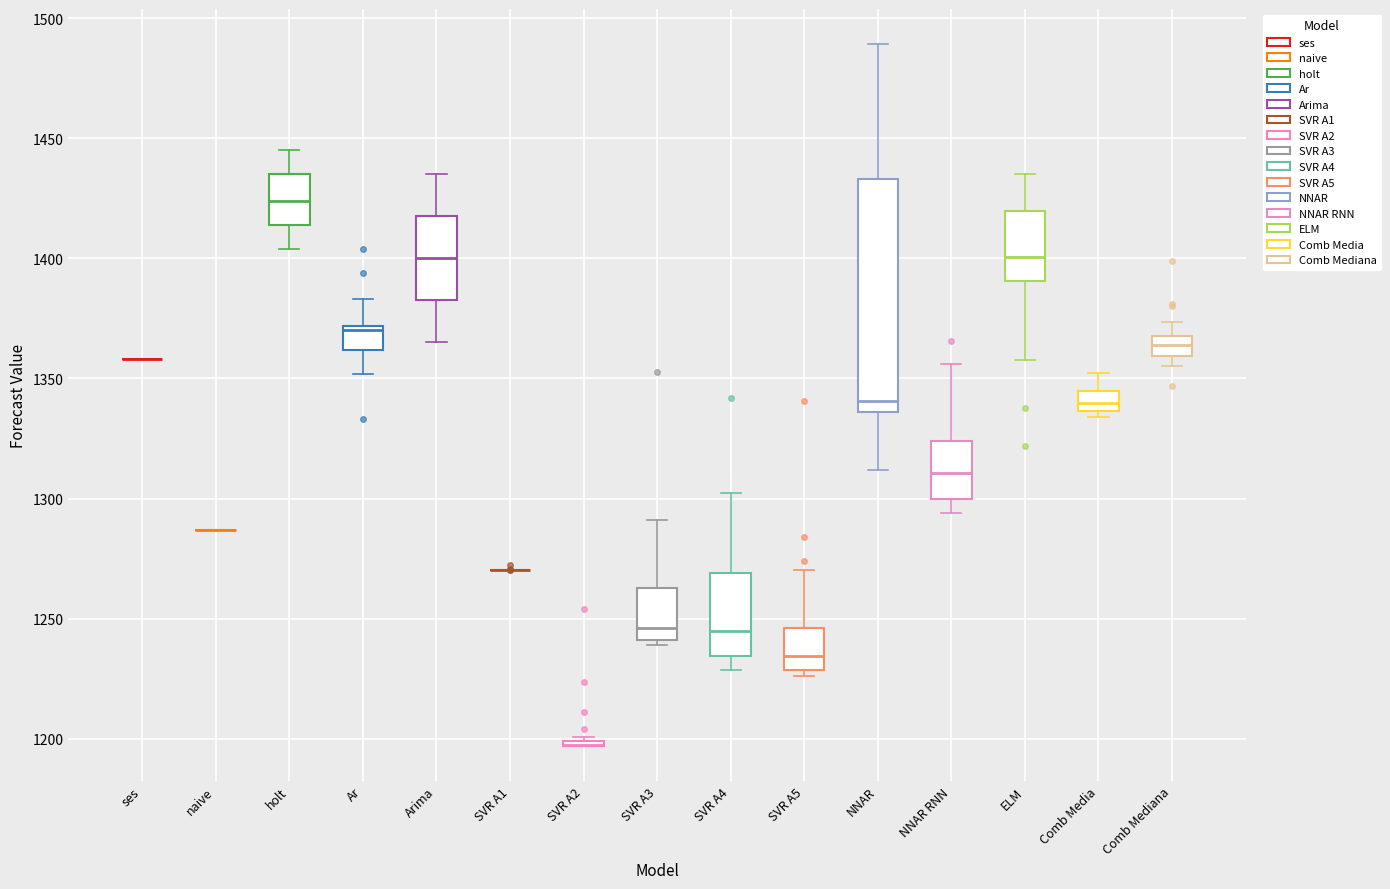

Reading left to right, transcribe this box plot: for each box, give where its median line is, the range the box spans, and where its two whiskers end, as read against the y-axis. The values are not printed on the chart, so give them approximately, as read against the axis.

ses: box collapsed to a line at 1360, whiskers 1360 to 1360
naive: box collapsed to a line at 1285, whiskers 1285 to 1285
holt: median 1425, box 1415 to 1435, whiskers 1405 to 1445
Ar: median 1370 (just below the box's upper edge), box 1360 to 1370, whiskers 1350 to 1385
Arima: median 1400, box 1385 to 1420, whiskers 1365 to 1435
SVR A1: box collapsed to a line at 1270, whiskers 1270 to 1270
SVR A2: box collapsed to a line at 1195, whiskers 1195 to 1200
SVR A3: median 1245, box 1240 to 1265, whiskers 1240 (just below the box's lower edge) to 1290
SVR A4: median 1245, box 1235 to 1270, whiskers 1230 to 1300
SVR A5: median 1235, box 1230 to 1245, whiskers 1225 to 1270
NNAR: median 1340, box 1335 to 1435, whiskers 1310 to 1490
NNAR RNN: median 1310, box 1300 to 1325, whiskers 1295 to 1355
ELM: median 1400, box 1390 to 1420, whiskers 1360 to 1435
Comb Media: median 1340, box 1335 to 1345, whiskers 1335 (just below the box's lower edge) to 1350
Comb Mediana: median 1365, box 1360 to 1370, whiskers 1355 to 1375